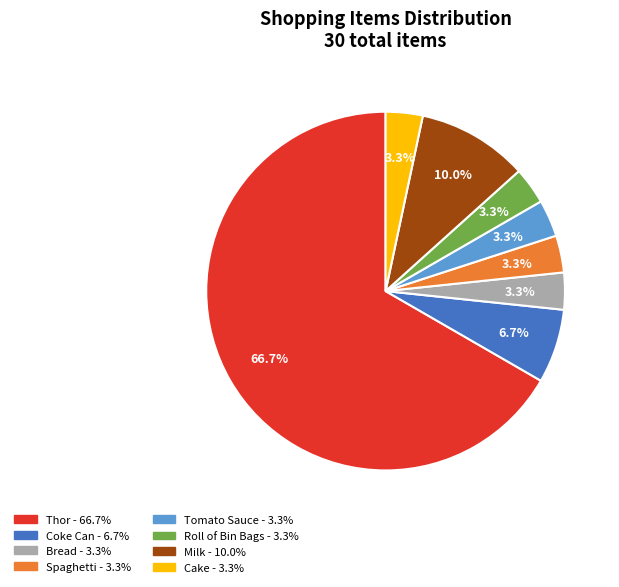

Is there a majority slice in this chart?

Yes